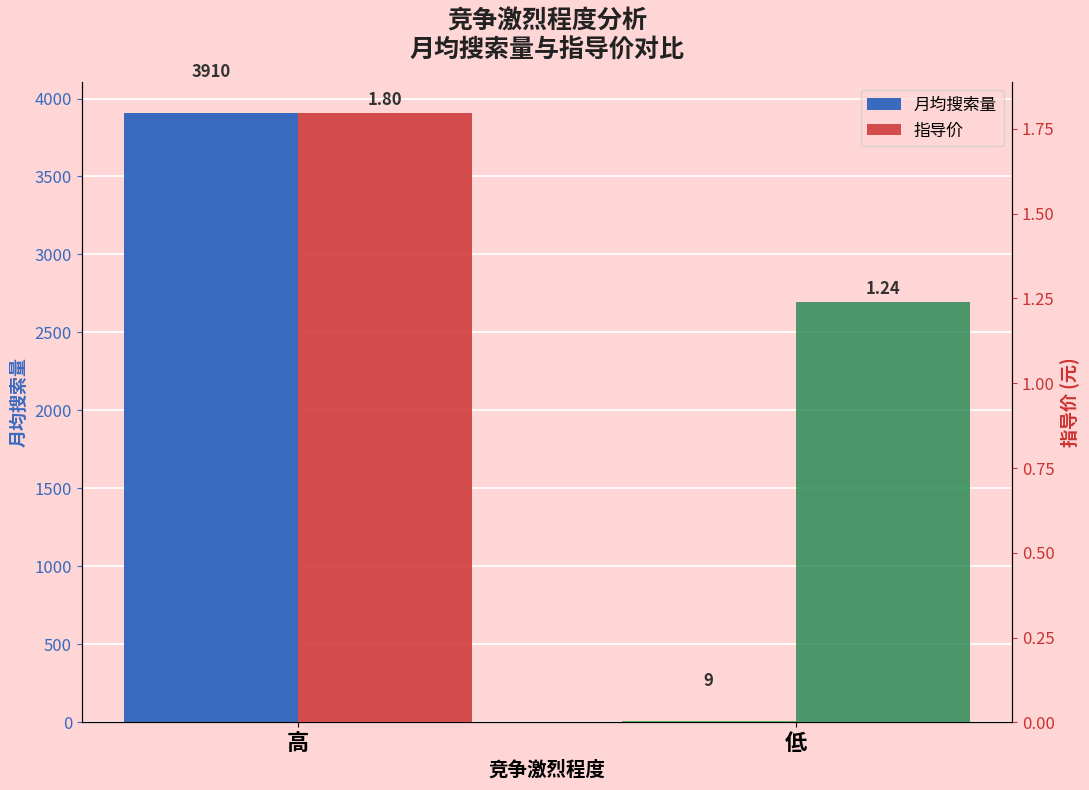

Is it true that 月均搜索量 equals 2133.7 at 高?

False